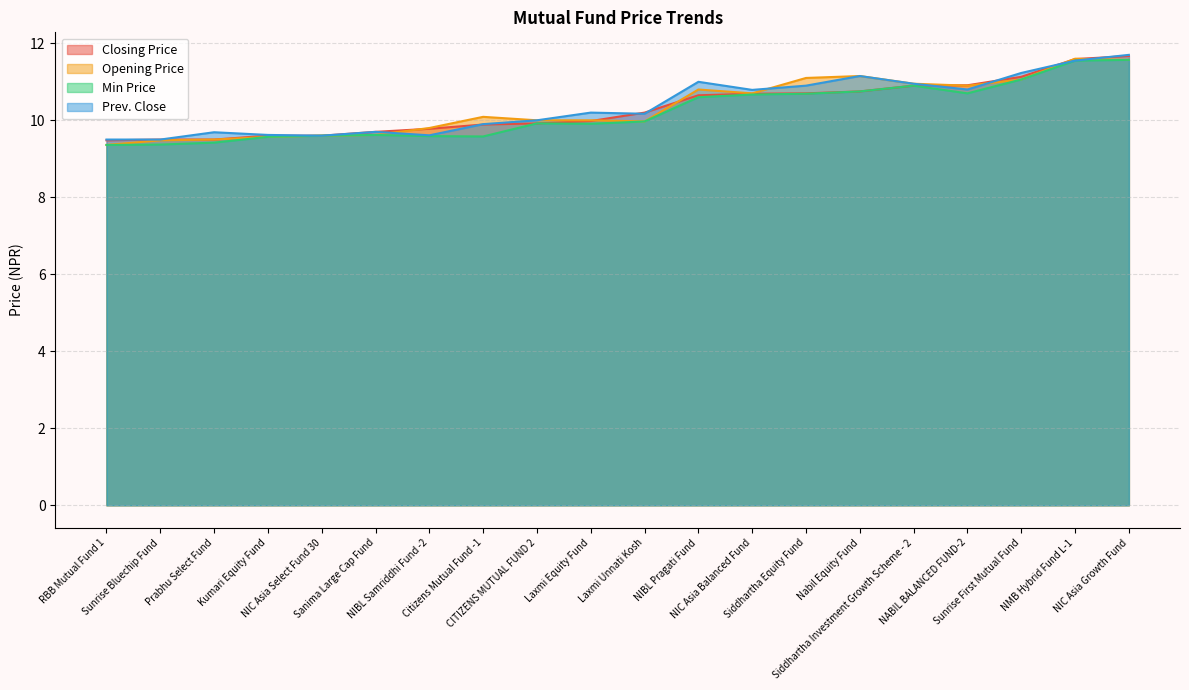

How many values in the Opening Price series exceed 10?

10